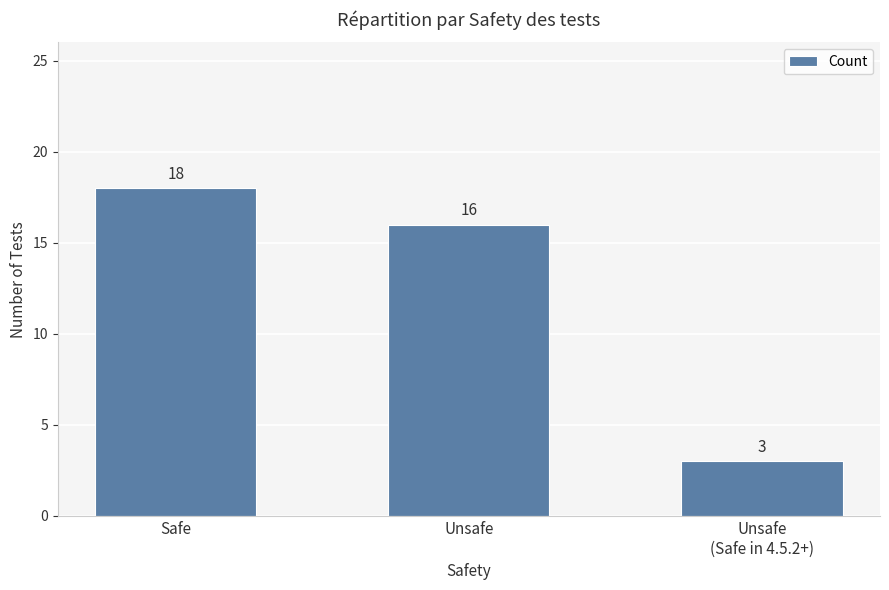

What is the value of the 3rd bar from the left?

3